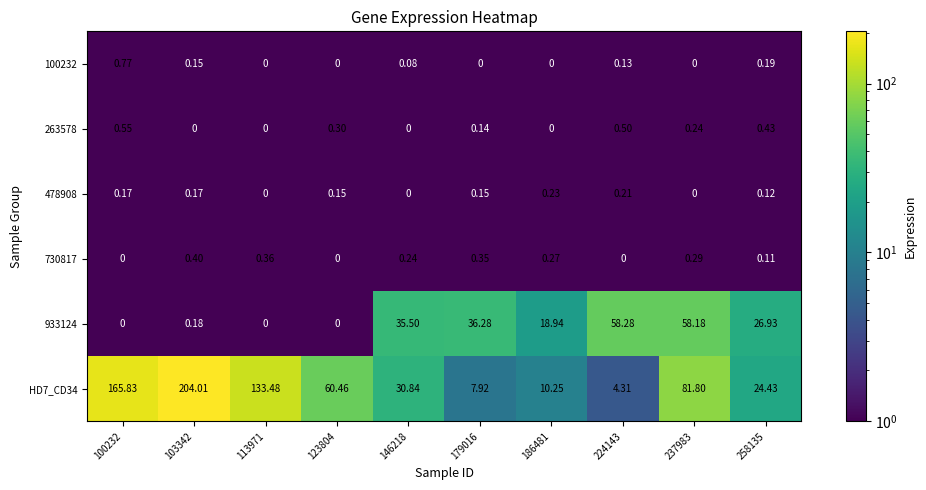

Rank the series at 224143 from highest to lowest value.

933124, HD7_CD34, 263578, 478908, 100232, 730817